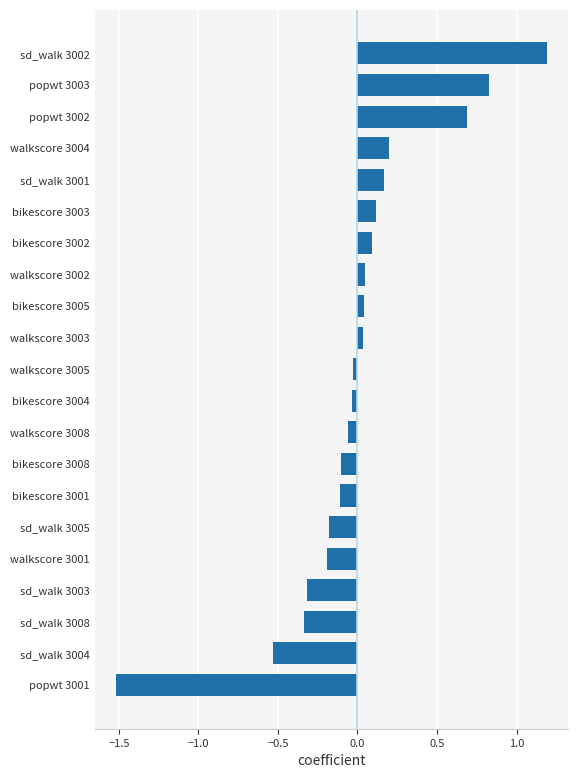

The value at bikescore 3001 is -0.1. True or false?

True